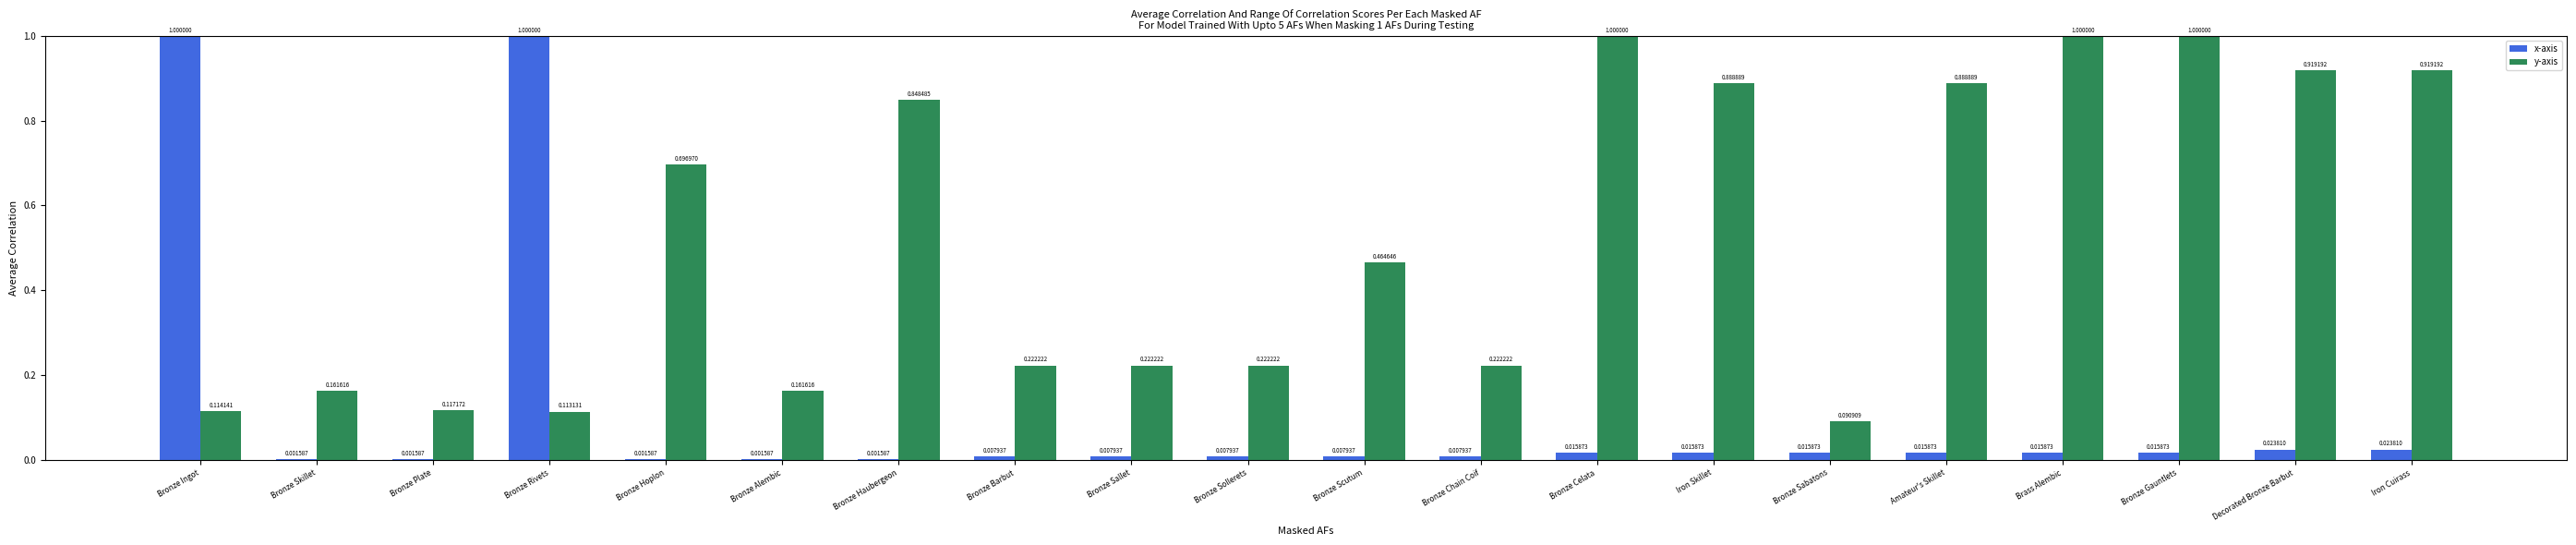

At which label is y-axis closest to 0?

Bronze Sabatons